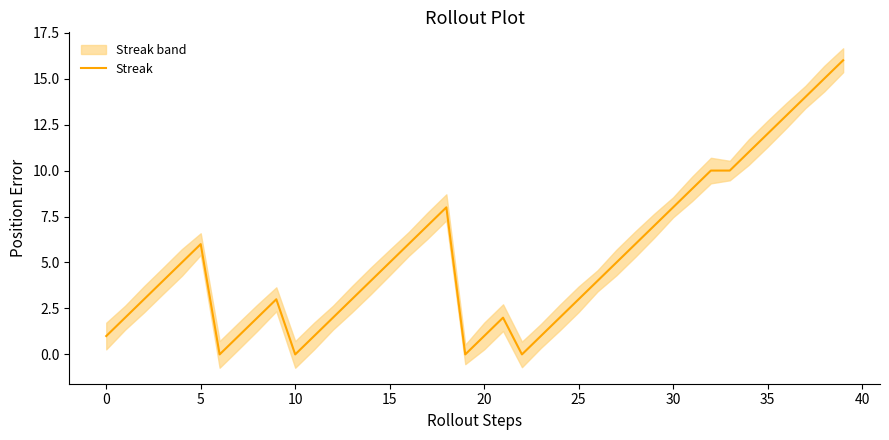

Where is the data nearest to the value 8?

18